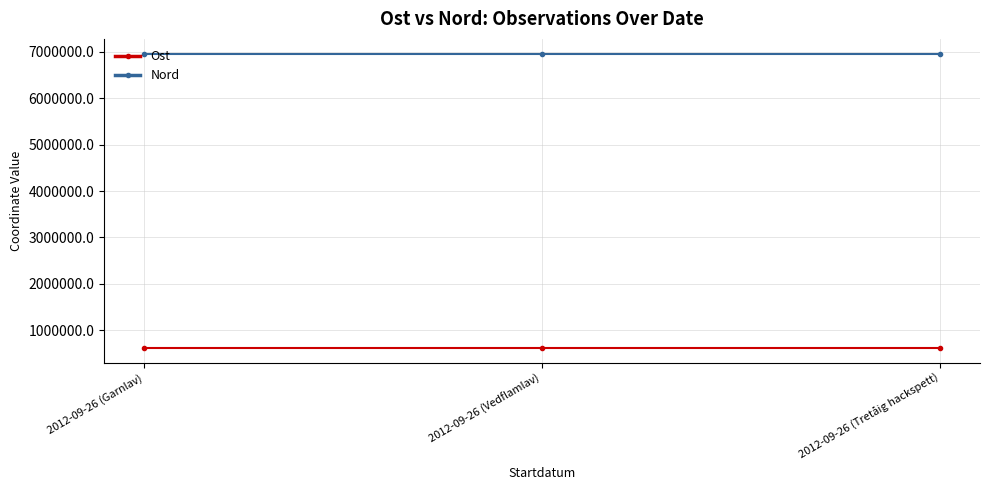

What is the difference between the highest and lowest values at 2012-09-26 (Garnlav)?

6344220.2